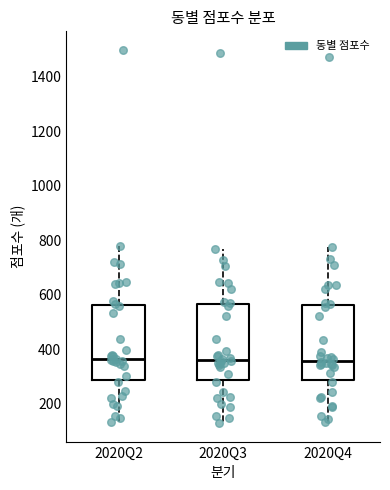

Reading left to right, transcribe this box plot: for each box, give where its median line is, the range the box spans, and where its two whiskers end, as read against the y-axis. The values are not printed on the chart, so give them approximately, as read against the axis.

2020Q2: median 360, box 280 to 560, whiskers 140 to 780
2020Q3: median 360, box 280 to 560, whiskers 120 to 760
2020Q4: median 360, box 280 to 560, whiskers 140 to 780